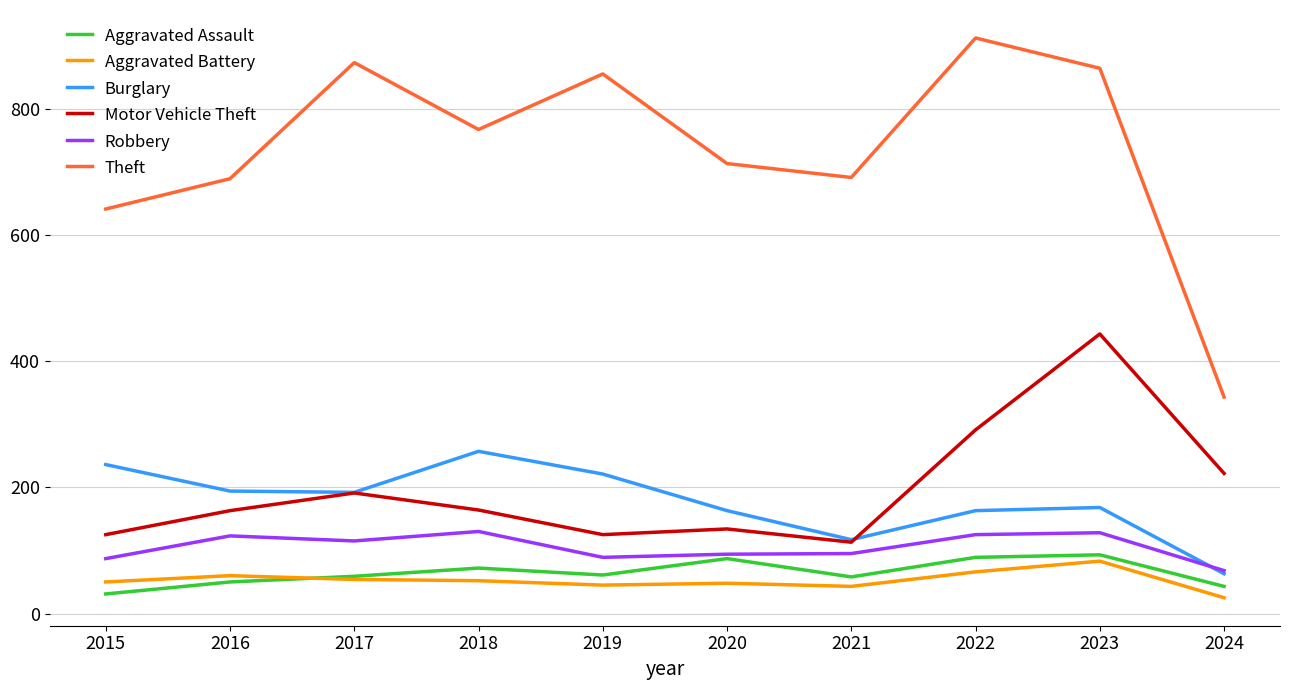

Where does the Burglary series first go above 192?

2015